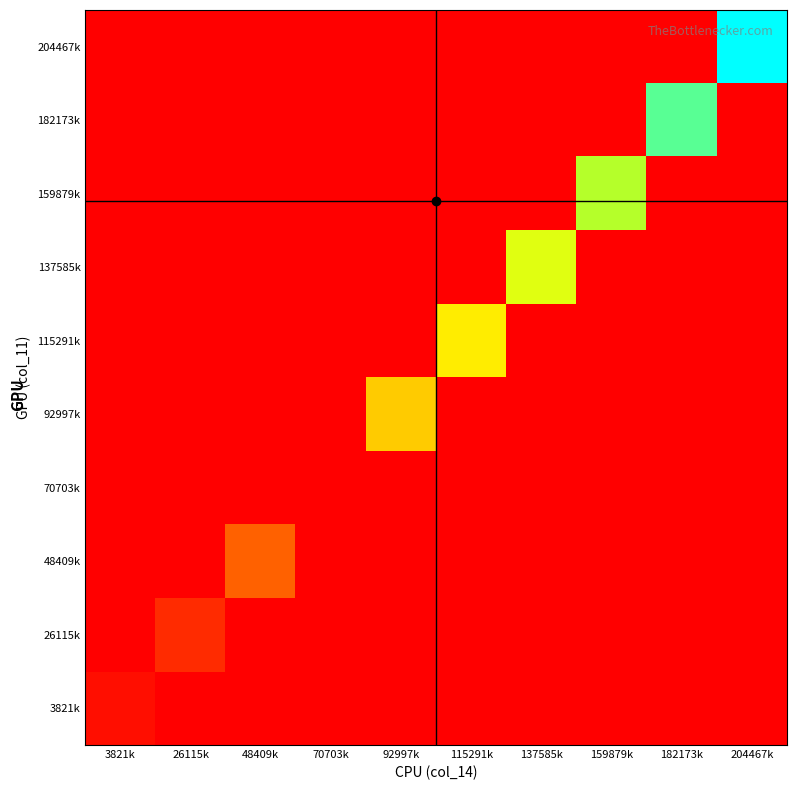

Reading left to right, extract all data points from this chart.

3821k: 3821k=4452.5	26115k=0.0	48409k=0.0	70703k=0.0	92997k=0.0	115291k=0.0	137585k=0.0	159879k=0.0	182173k=0.0	204467k=0.0
26115k: 3821k=0.0	26115k=12826.4	48409k=0.0	70703k=0.0	92997k=0.0	115291k=0.0	137585k=0.0	159879k=0.0	182173k=0.0	204467k=0.0
48409k: 3821k=0.0	26115k=0.0	48409k=25961.0	70703k=0.0	92997k=0.0	115291k=0.0	137585k=0.0	159879k=0.0	182173k=0.0	204467k=0.0
70703k: 3821k=0.0	26115k=0.0	48409k=0.0	70703k=0.0	92997k=0.0	115291k=0.0	137585k=0.0	159879k=0.0	182173k=0.0	204467k=0.0
92997k: 3821k=0.0	26115k=0.0	48409k=0.0	70703k=0.0	92997k=48789.2	115291k=0.0	137585k=0.0	159879k=0.0	182173k=0.0	204467k=0.0
115291k: 3821k=0.0	26115k=0.0	48409k=0.0	70703k=0.0	92997k=0.0	115291k=56027.2	137585k=0.0	159879k=0.0	182173k=0.0	204467k=0.0
137585k: 3821k=0.0	26115k=0.0	48409k=0.0	70703k=0.0	92997k=0.0	115291k=0.0	137585k=67474.8	159879k=0.0	182173k=0.0	204467k=0.0
159879k: 3821k=0.0	26115k=0.0	48409k=0.0	70703k=0.0	92997k=0.0	115291k=0.0	137585k=0.0	159879k=78021.3	182173k=0.0	204467k=0.0
182173k: 3821k=0.0	26115k=0.0	48409k=0.0	70703k=0.0	92997k=0.0	115291k=0.0	137585k=0.0	159879k=0.0	182173k=89615.2	204467k=0.0
204467k: 3821k=0.0	26115k=0.0	48409k=0.0	70703k=0.0	92997k=0.0	115291k=0.0	137585k=0.0	159879k=0.0	182173k=0.0	204467k=100000.0